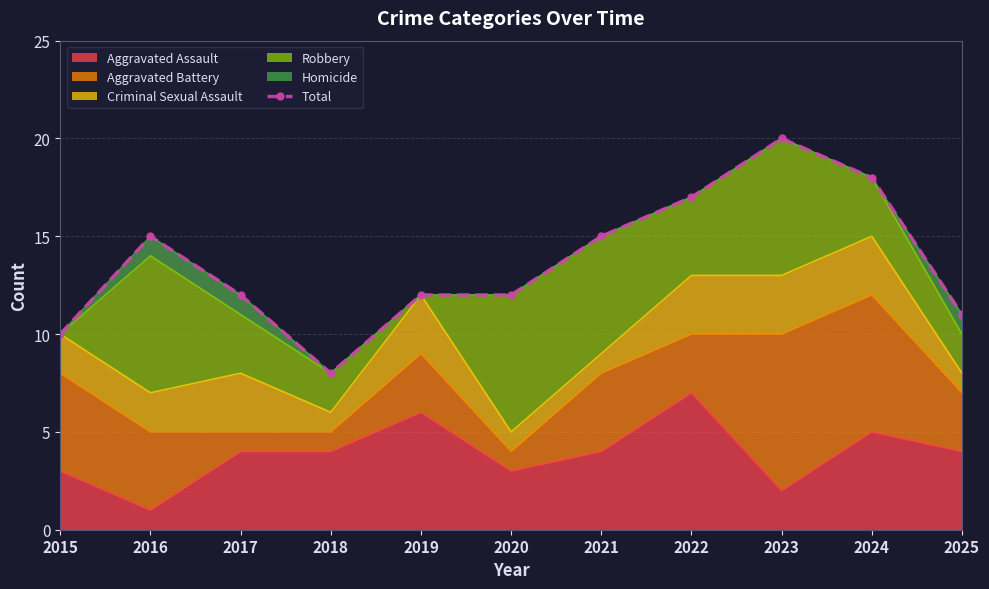

What is the minimum value shown in the chart?

8